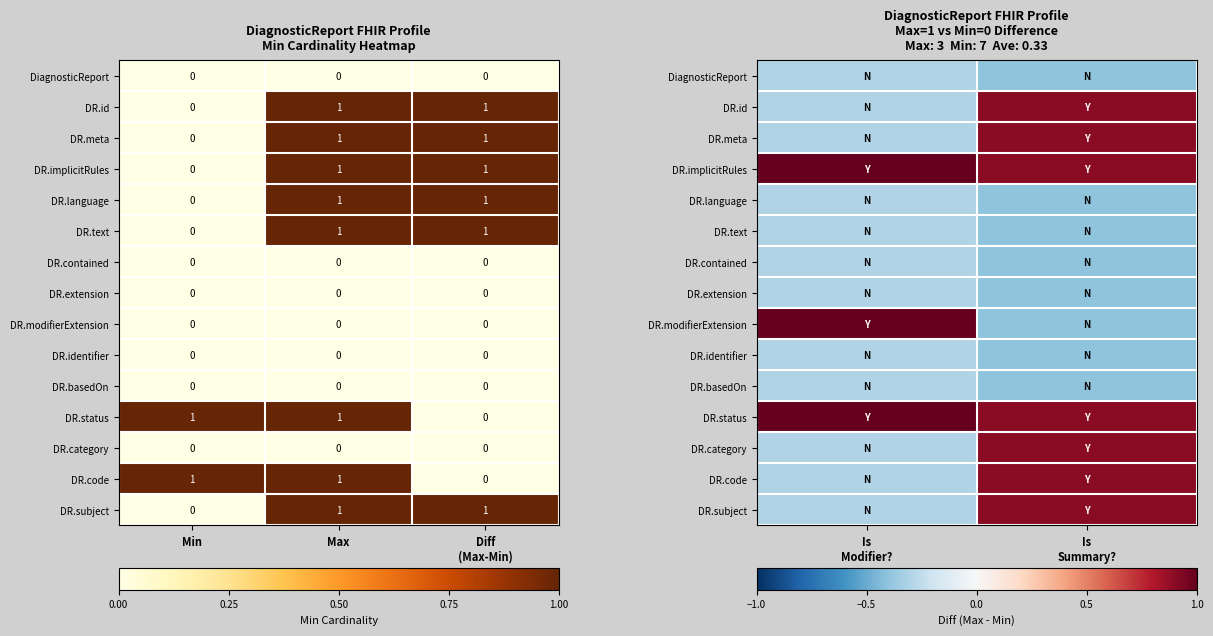

The DR.basedOn series shows -0.2 at Is Modifier?. True or false?

False